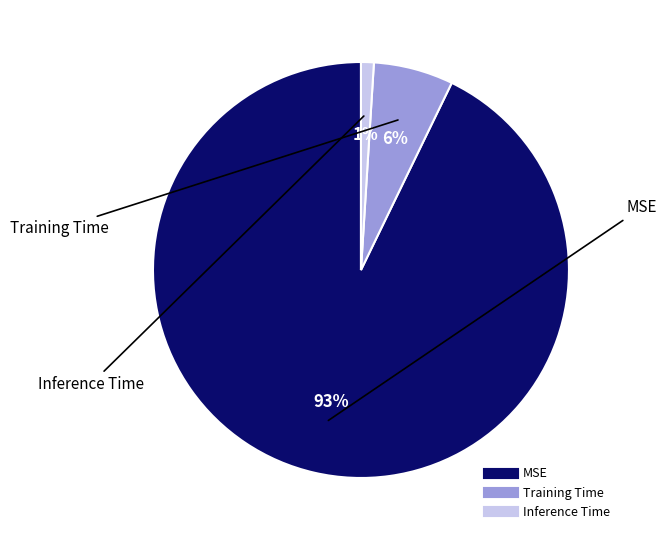

Combined, do MSE and Training Time account for over 50%?

Yes